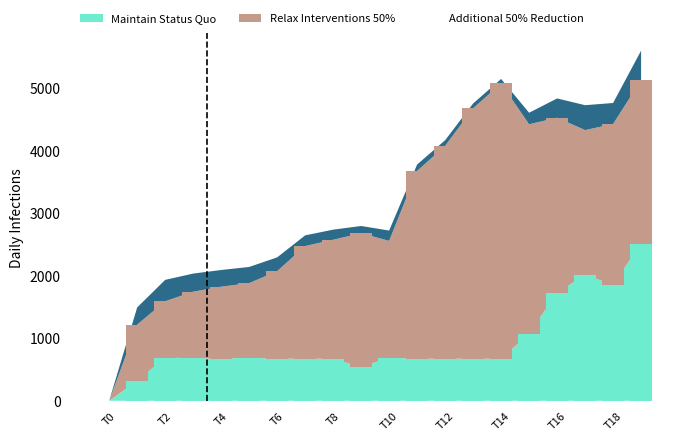

What is the maximum value for Maintain Status Quo?

2512.5